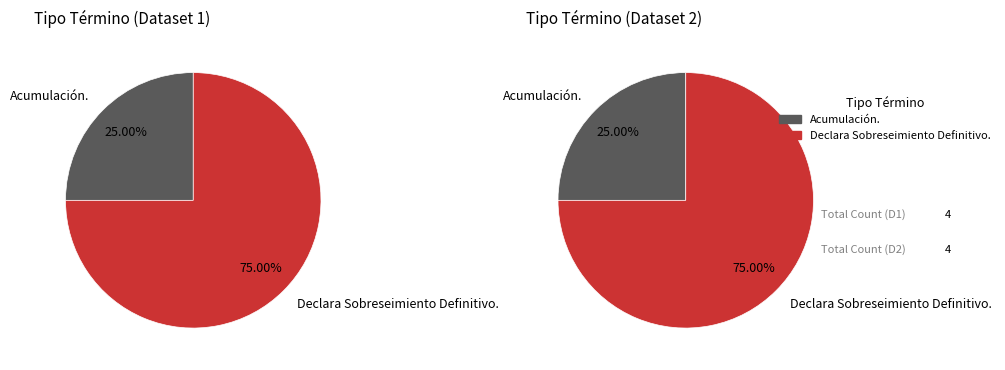

Is it true that Acumulación. is 25% of the pie?

True